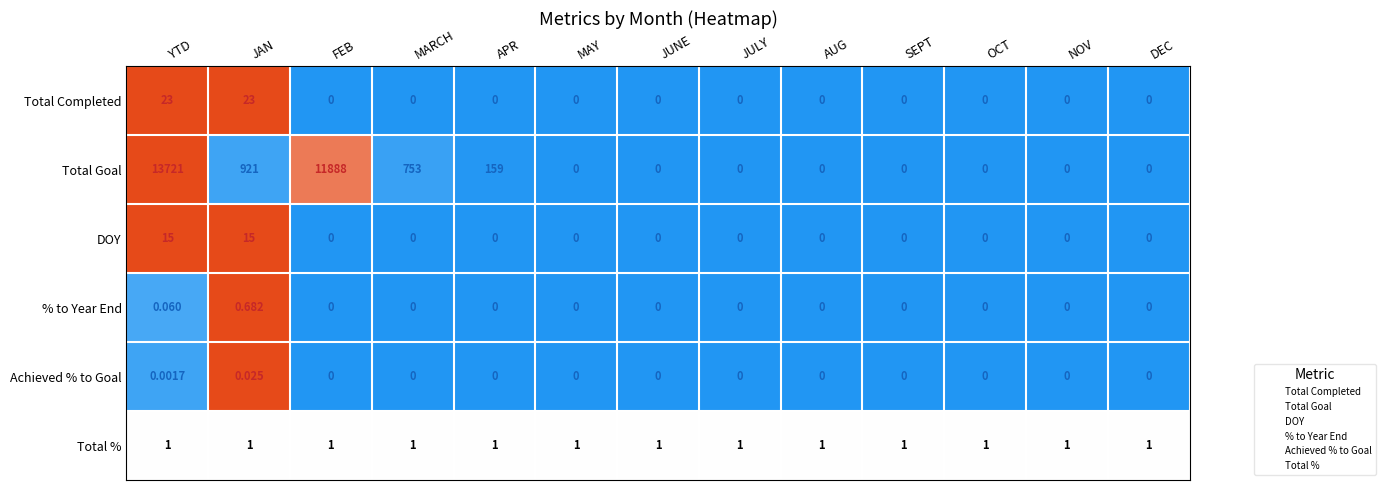

Rank the series by their maximum value, from lowest to highest.

Achieved % to Goal, % to Year End, Total %, DOY, Total Completed, Total Goal